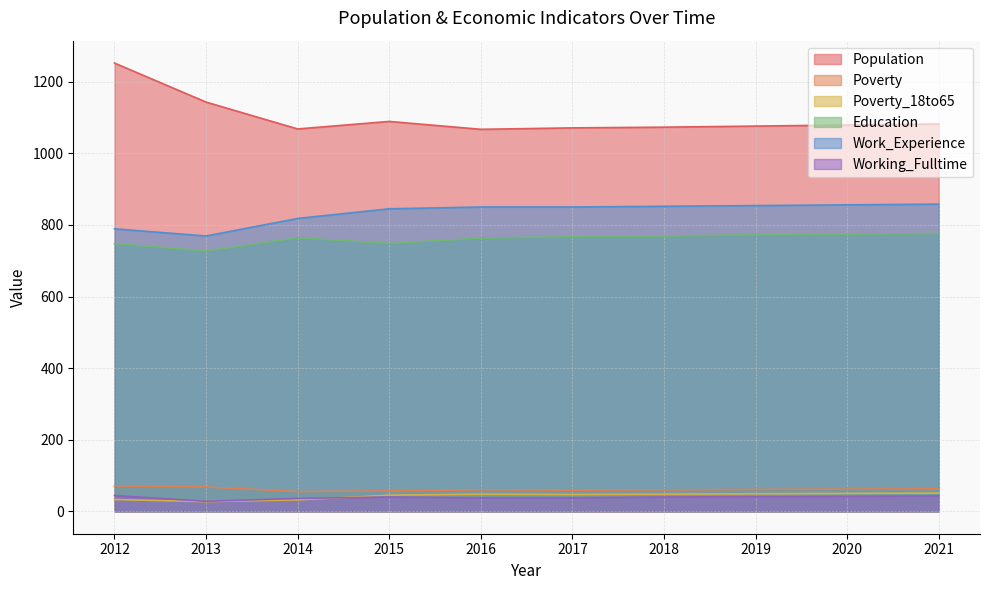

How many lines are shown in the chart?

6